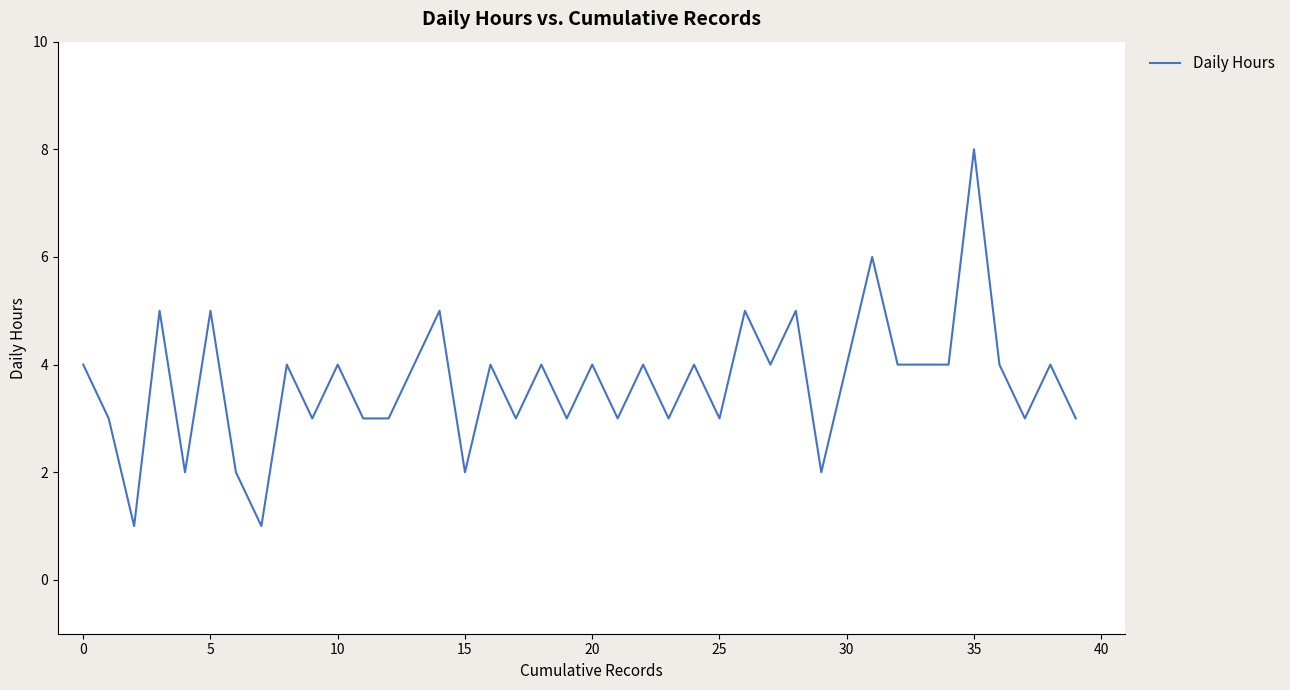

What is the maximum value shown in the chart?

8